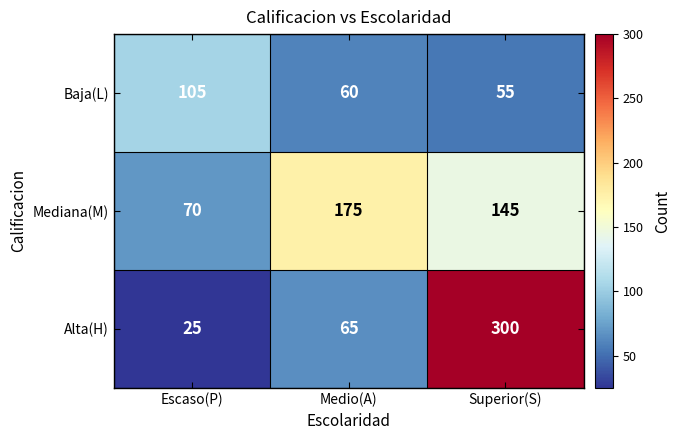

How many distinct data groups are displayed?

3